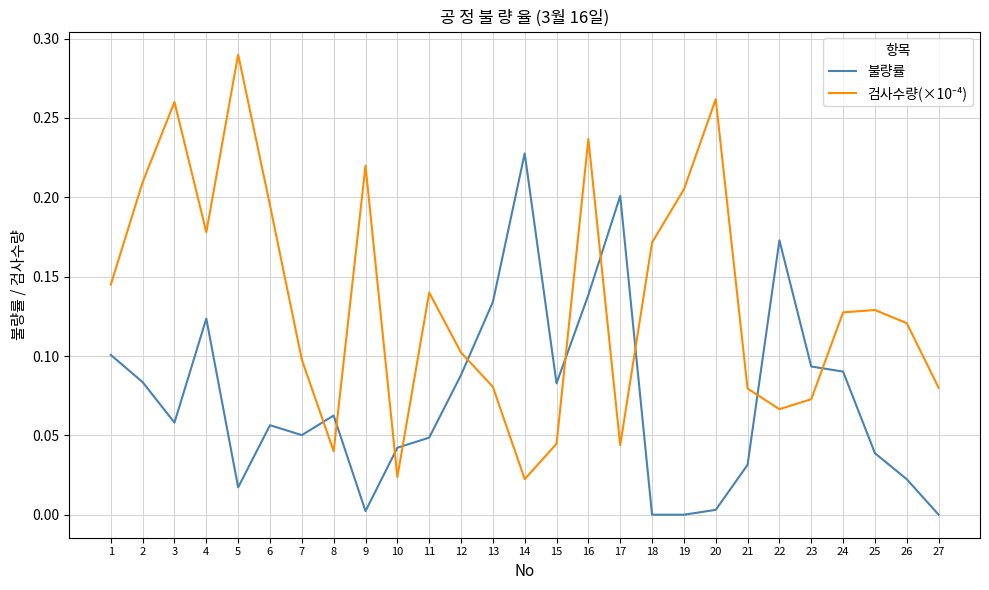

Between 4 and 18, which series saw the biggest shift?

불량률